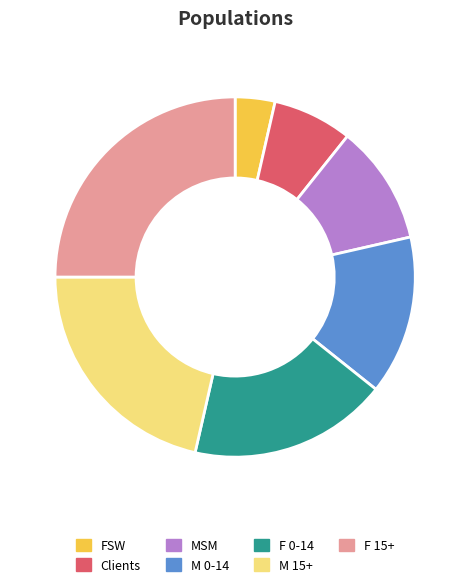

Does any single category account for the majority?

No